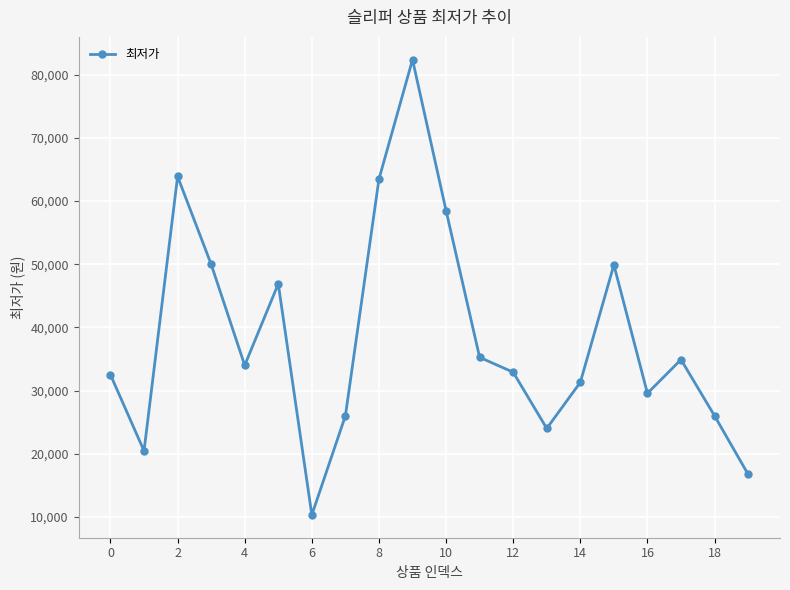

What is the value of the 5th point from the left?

34000